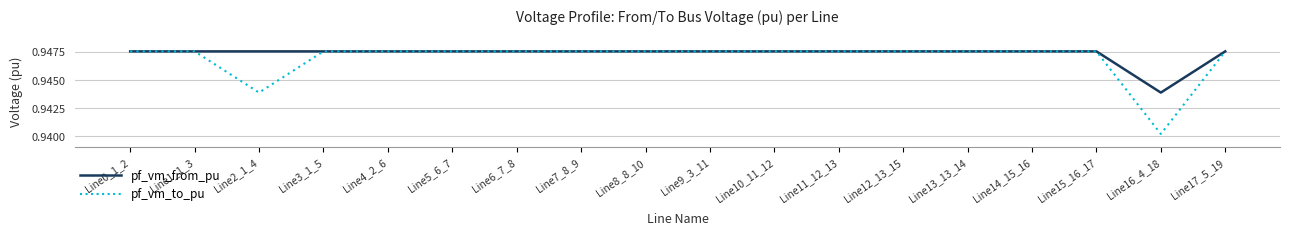

Where do pf_vm_to_pu and pf_vm_from_pu first cross each other?

Line1_1_3 and Line2_1_4